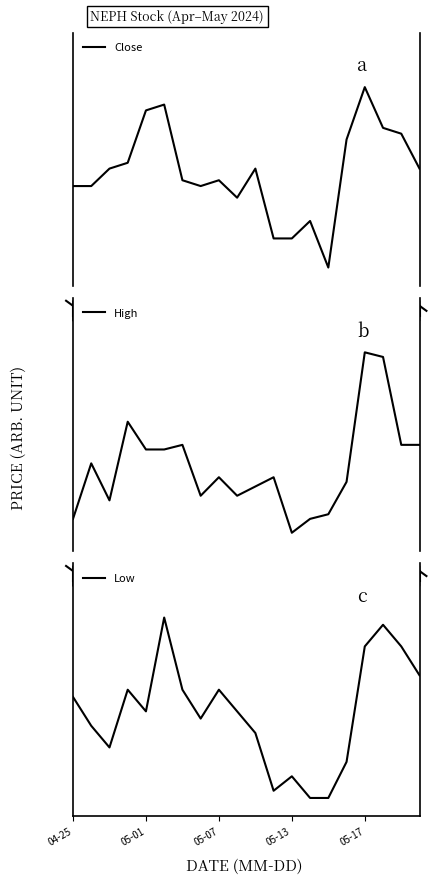

True or false: High has more than 0 interior local peaks.

True